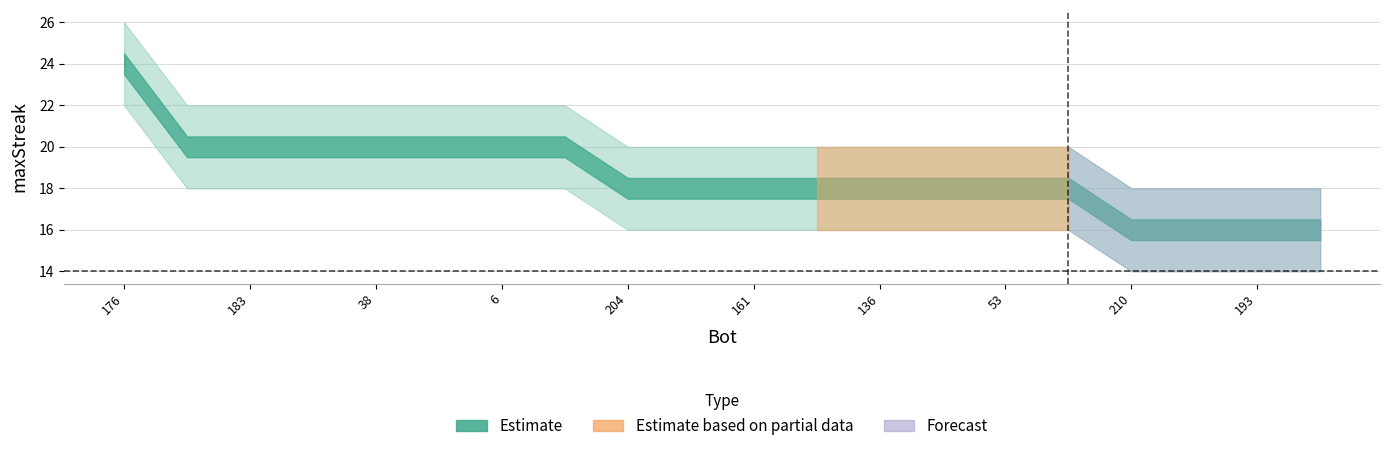

How many lines are shown in the chart?

3